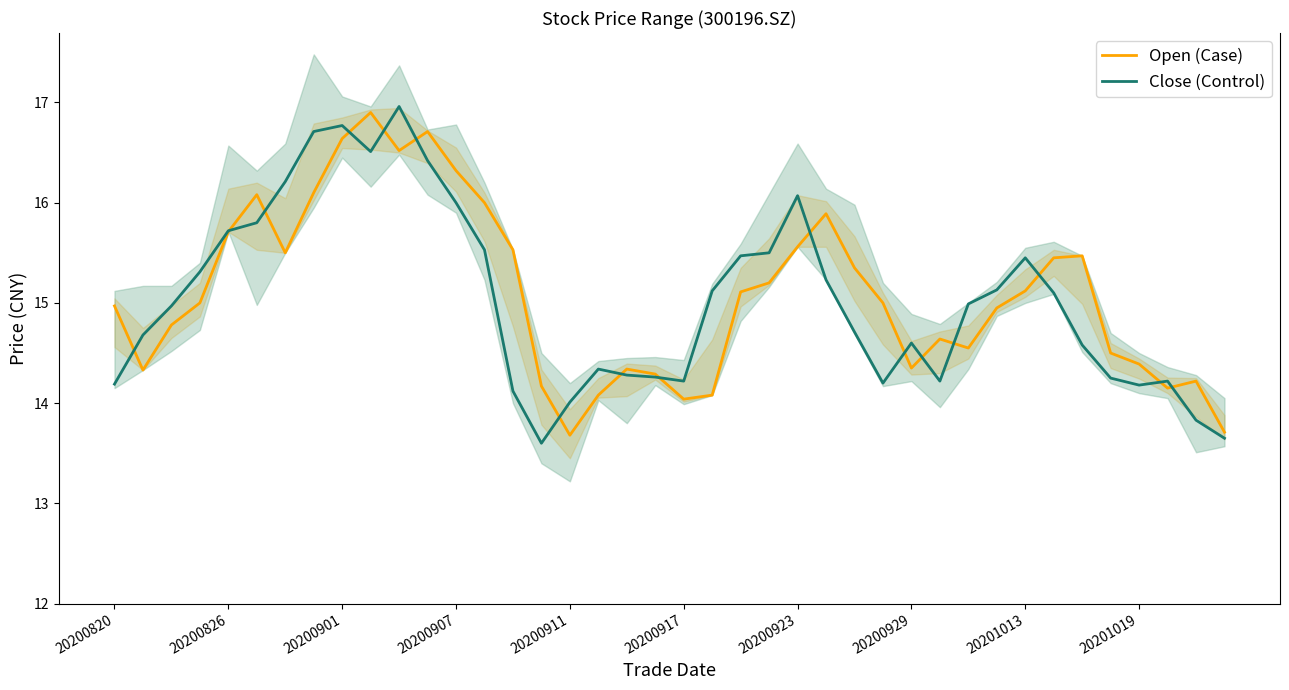

At which label does Close (Control) first exceed 14?

20200820